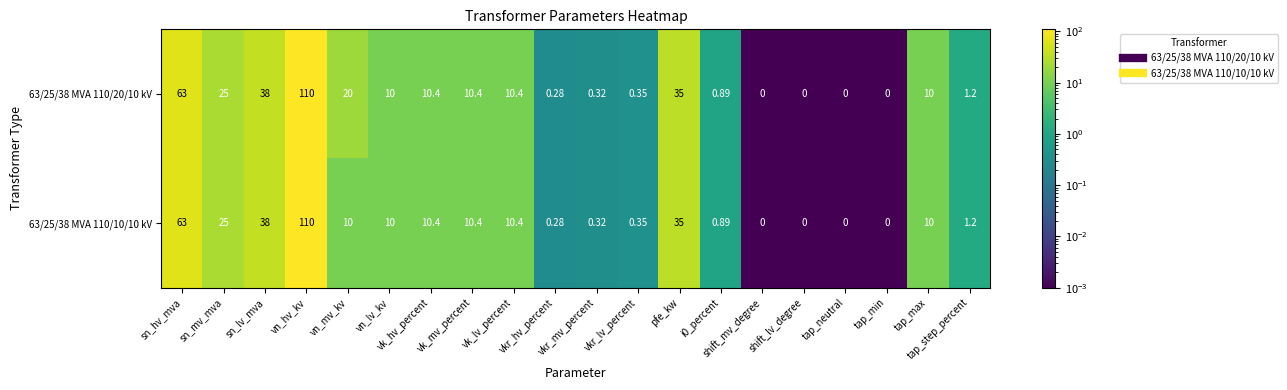

Rank the series at vn_hv_kv from highest to lowest value.

63/25/38 MVA 110/20/10 kV, 63/25/38 MVA 110/10/10 kV